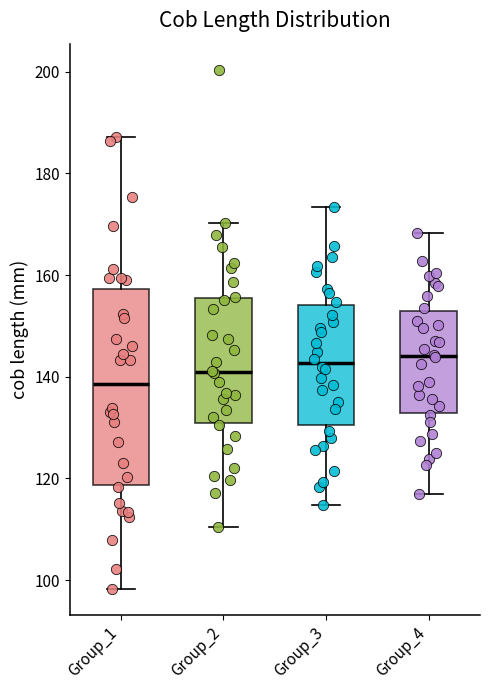

Where does the upper whisker of the box for Group_3 end on the y-axis? The values are not printed on the chart, so give them approximately, as read against the axis.

174